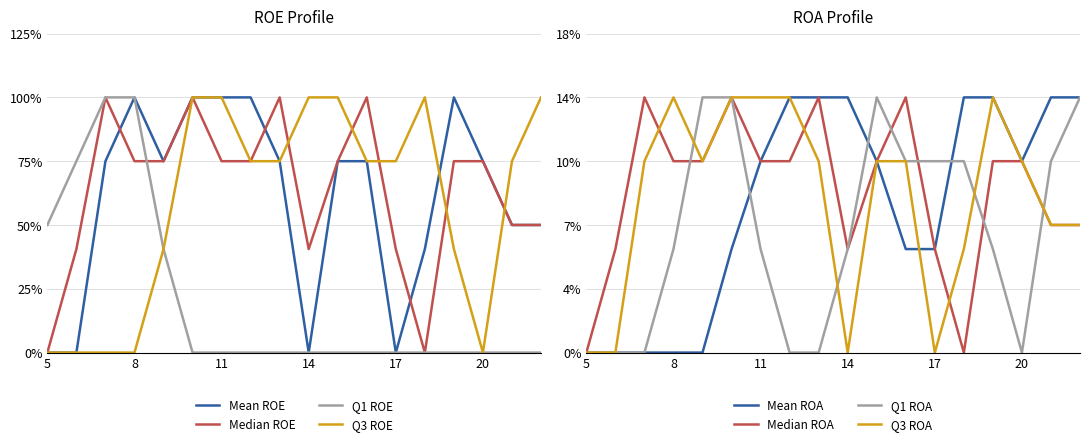

Does the chart have visible grid lines?

Yes